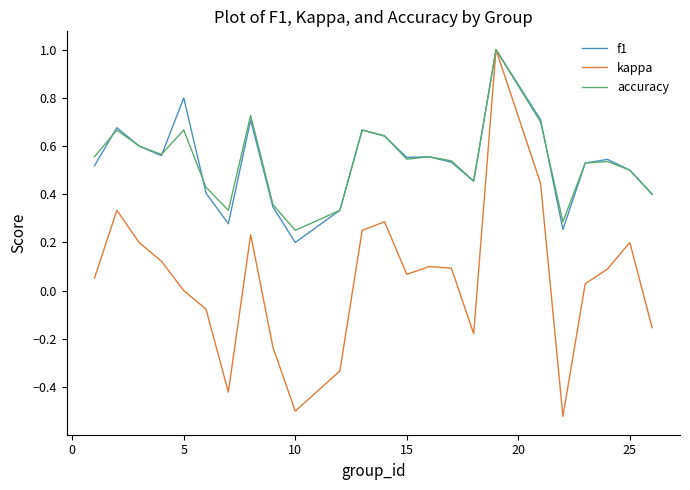

What is the maximum value shown in the chart?

1.0